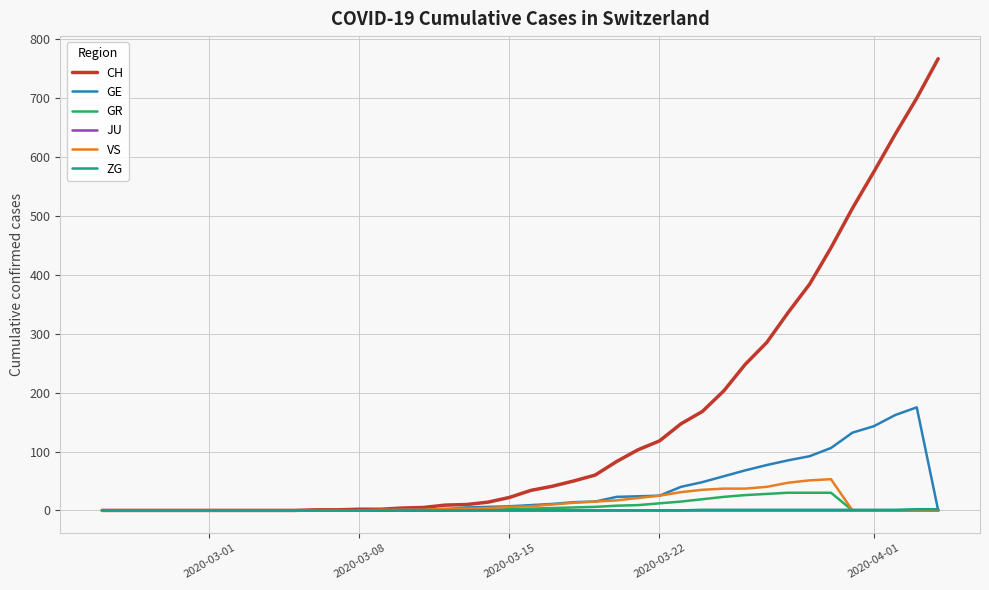

Which series has the widest spread of values?

CH